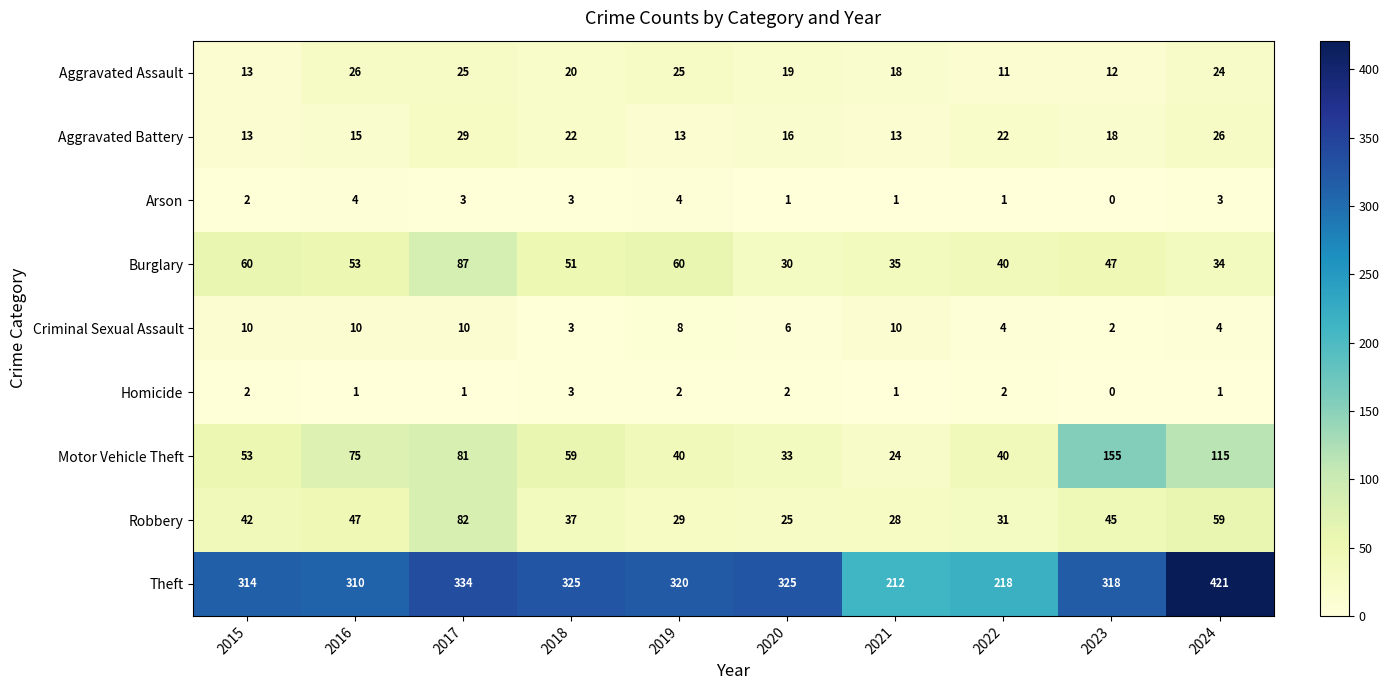

Read the Aggravated Battery value at 2024, to the nearest 5.

25